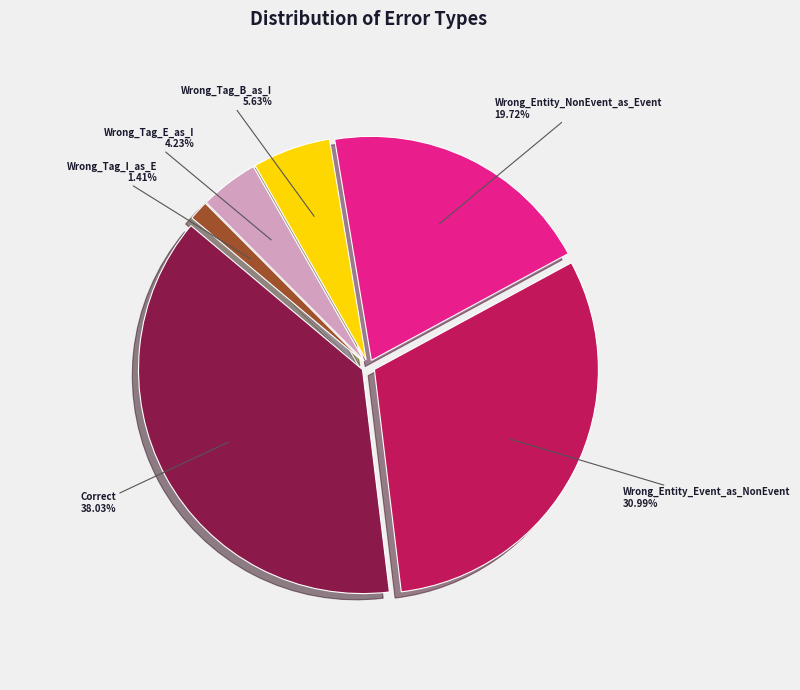

To the nearest percent, what is the difference between the largest and smallest slice percentages?

37%